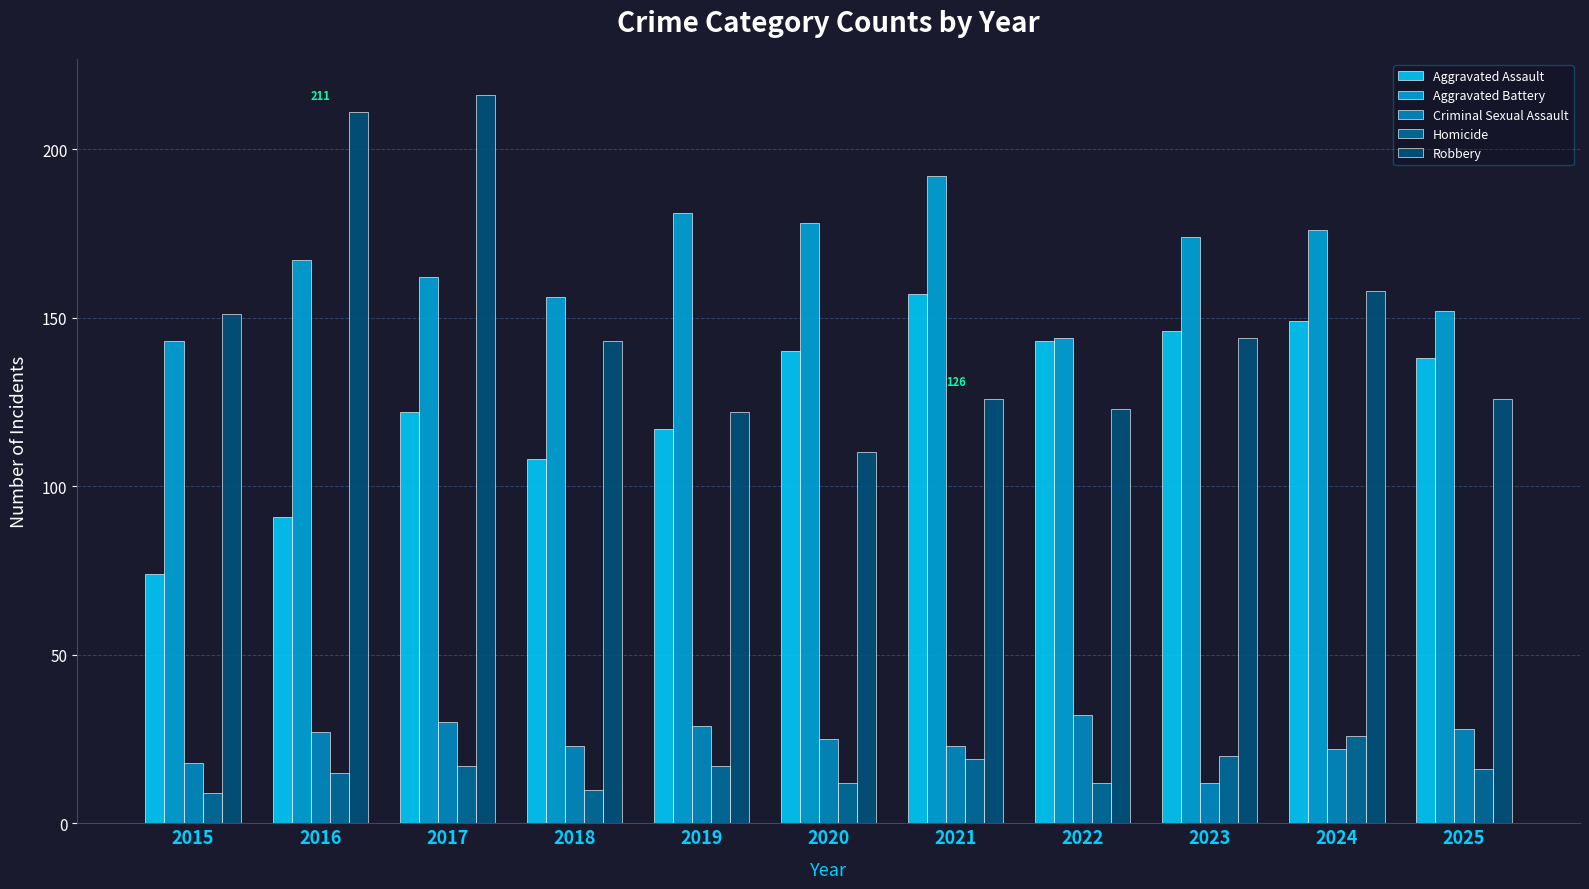

Reading right to left, what are all the values shown in this chart?

Aggravated Assault: 2025=138	2024=149	2023=146	2022=143	2021=157	2020=140	2019=117	2018=108	2017=122	2016=91	2015=74
Aggravated Battery: 2025=152	2024=176	2023=174	2022=144	2021=192	2020=178	2019=181	2018=156	2017=162	2016=167	2015=143
Criminal Sexual Assault: 2025=28	2024=22	2023=12	2022=32	2021=23	2020=25	2019=29	2018=23	2017=30	2016=27	2015=18
Homicide: 2025=16	2024=26	2023=20	2022=12	2021=19	2020=12	2019=17	2018=10	2017=17	2016=15	2015=9
Robbery: 2025=126	2024=158	2023=144	2022=123	2021=126	2020=110	2019=122	2018=143	2017=216	2016=211	2015=151